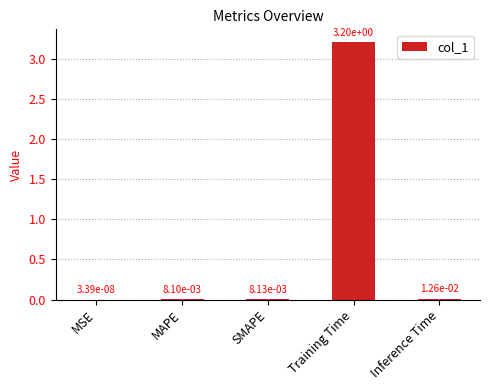

Are the bars horizontal?

No